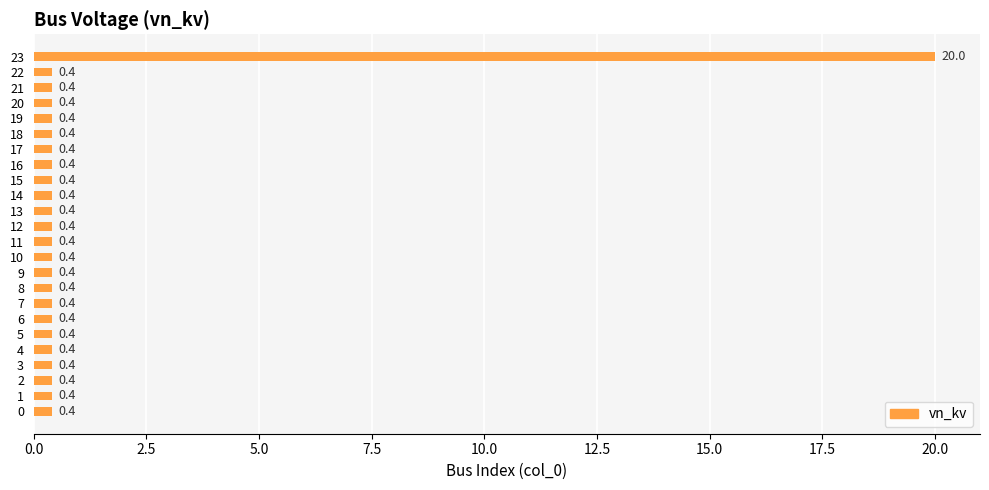

What is the difference between the maximum and minimum values?

19.6